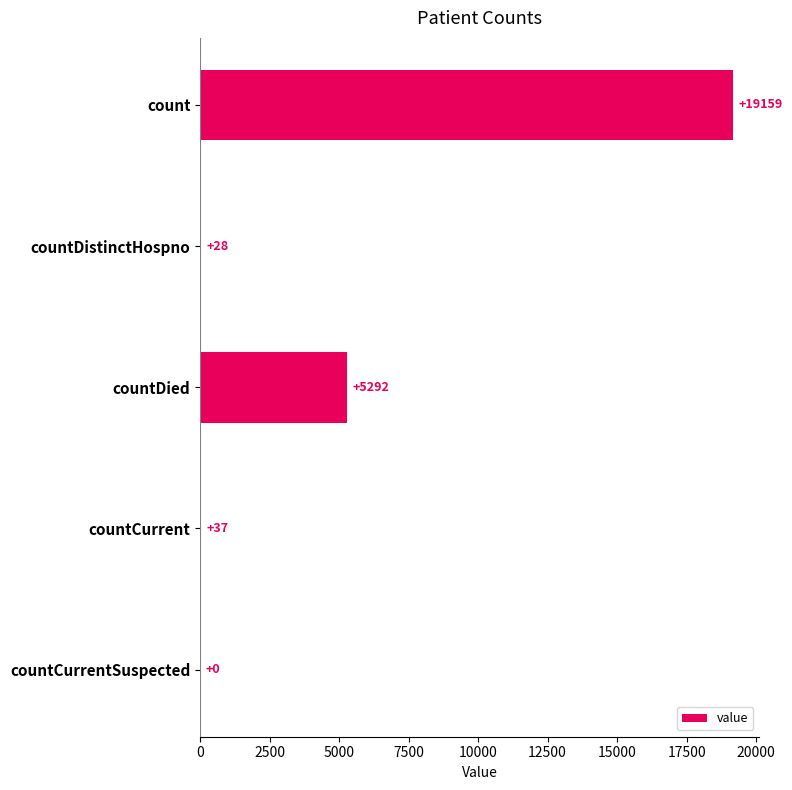

At which label is the value closest to 9579?

countDied